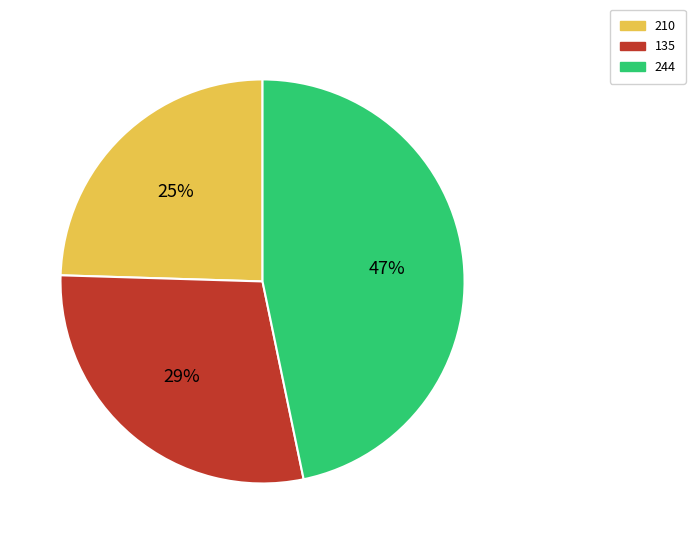

What percentage is the 244 slice, to the nearest percent?

47%